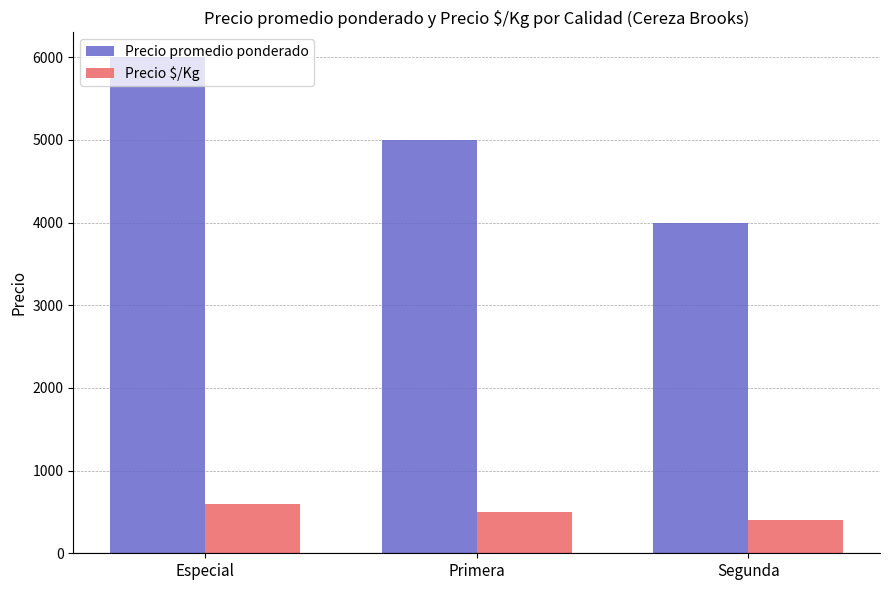

Reading left to right, what are all the values shown in this chart?

Precio promedio ponderado: 6000	5000	4000
Precio $/Kg: 600	500	400